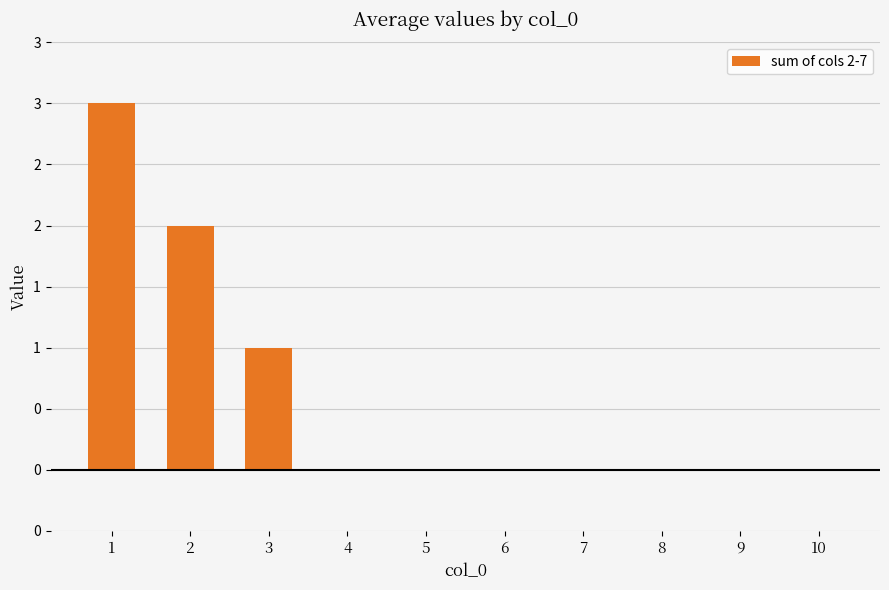

Are the bars horizontal?

No